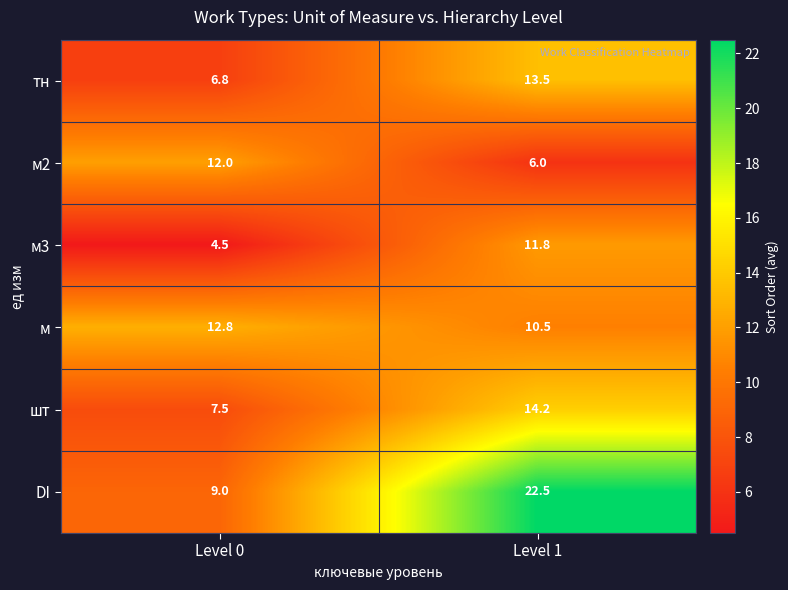

At which label does м2 reach its peak?

Level 0